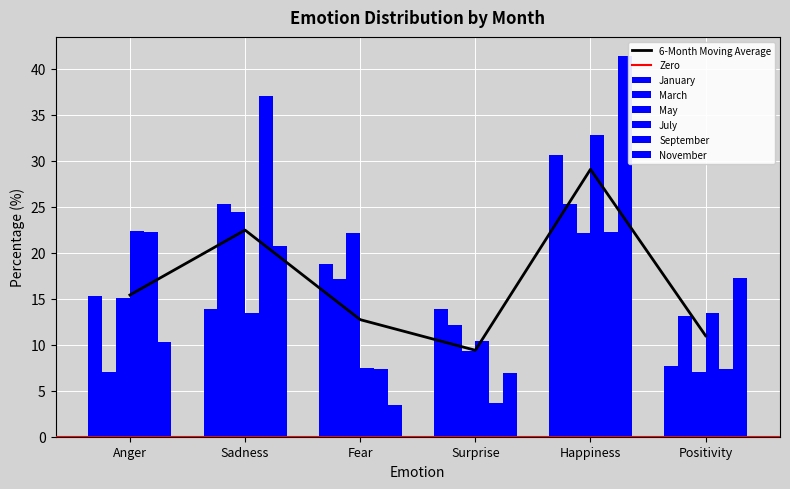

Reading left to right, extract all data points from this chart.

January: Anger=15.3	Sadness=13.9	Fear=18.8	Surprise=13.9	Happiness=30.6	Positivity=7.6
March: Anger=7.1	Sadness=25.2	Fear=17.2	Surprise=12.1	Happiness=25.2	Positivity=13.1
May: Anger=15.1	Sadness=24.4	Fear=22.1	Surprise=9.3	Happiness=22.1	Positivity=7.0
July: Anger=22.4	Sadness=13.4	Fear=7.5	Surprise=10.4	Happiness=32.8	Positivity=13.4
September: Anger=22.2	Sadness=37.0	Fear=7.4	Surprise=3.7	Happiness=22.2	Positivity=7.4
November: Anger=10.3	Sadness=20.7	Fear=3.5	Surprise=6.9	Happiness=41.4	Positivity=17.2